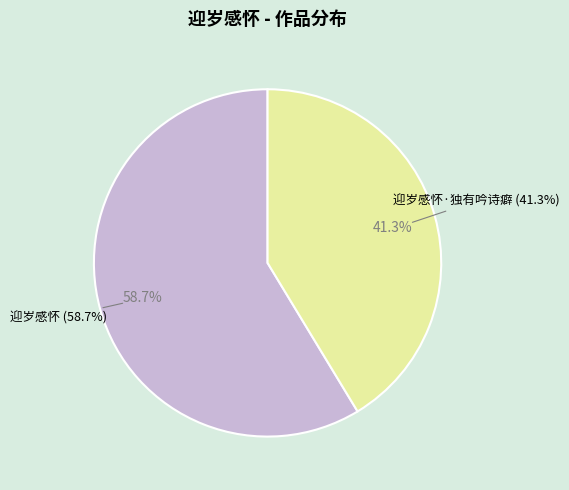

What is the smallest slice in the pie chart?

迎岁感怀·独有吟诗癖